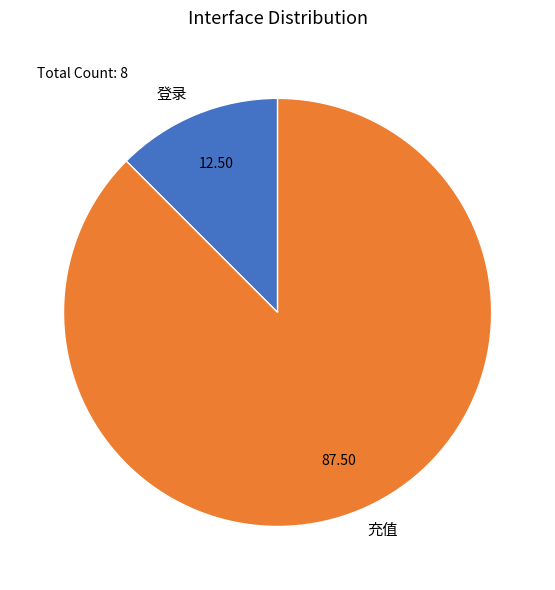

Which category accounts for the majority?

充值